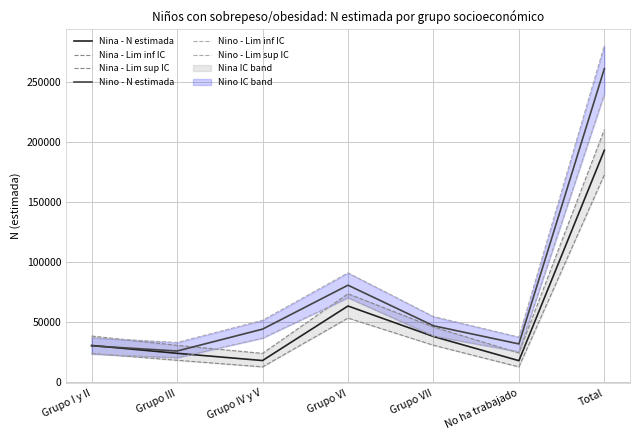

Which series has the largest total across all categories?

Nino - Lim sup IC